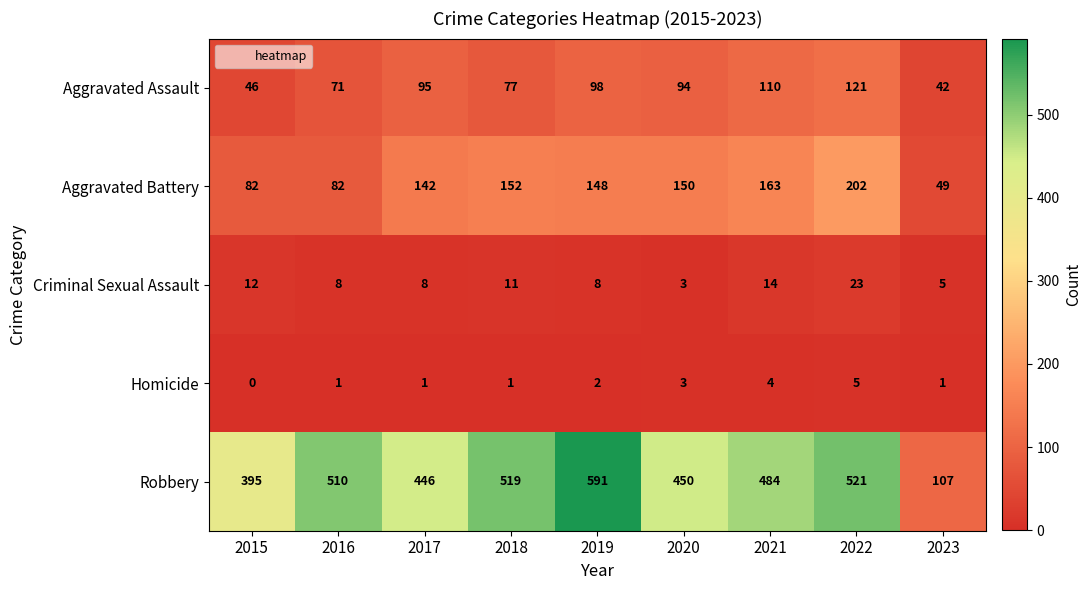

What is the difference between the maximum and second lowest values in the Aggravated Battery series?

120